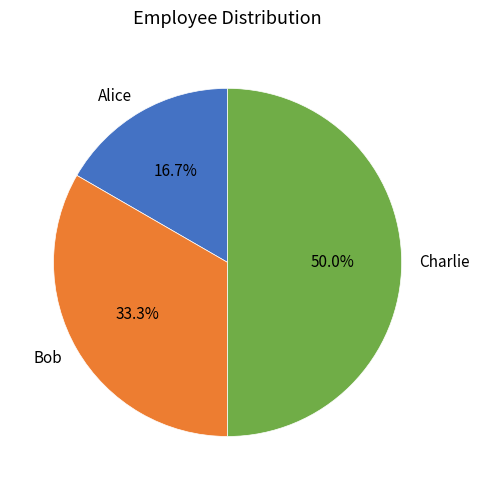

Is it true that Charlie is 39% of the pie?

False